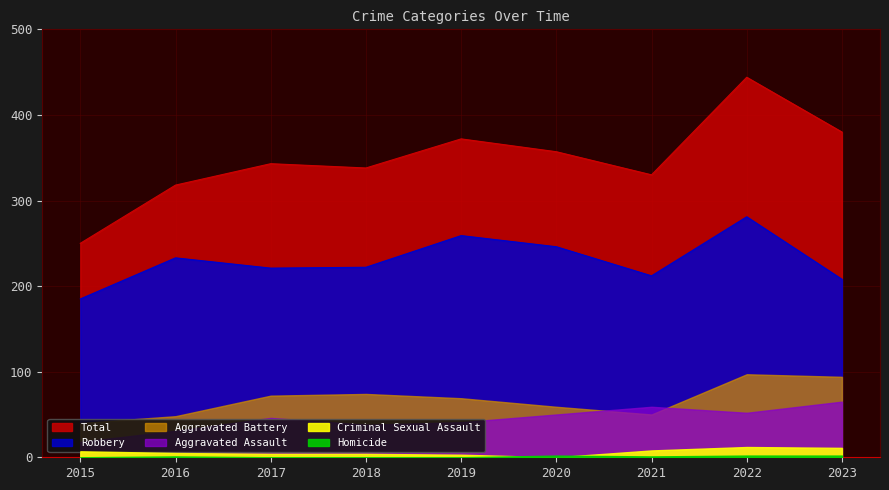

At which category is the sum across all series the highest?

2022